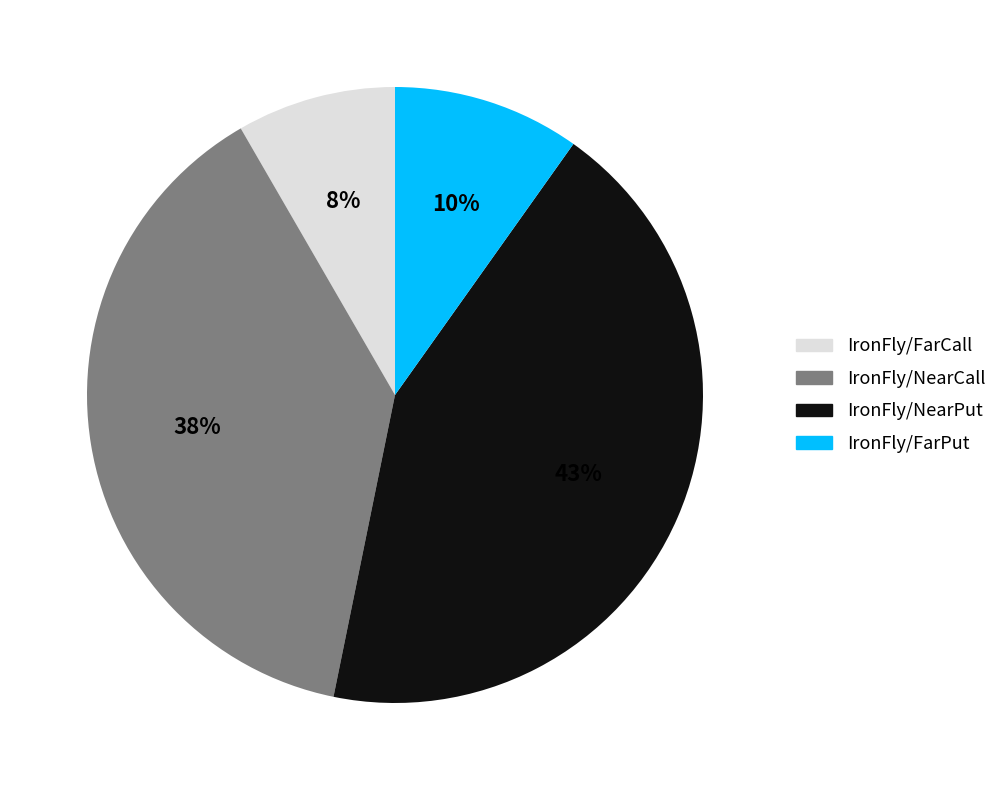

What is the largest slice in the pie chart?

IronFly/NearPut